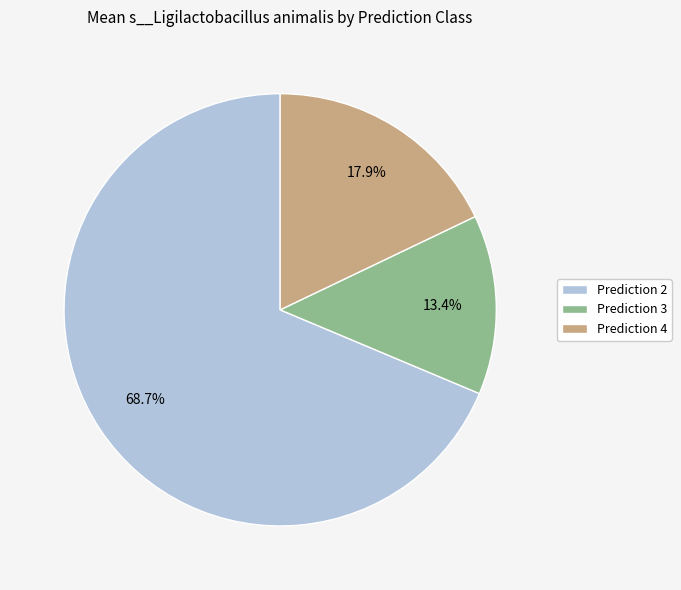

Is there a majority slice in this chart?

Yes